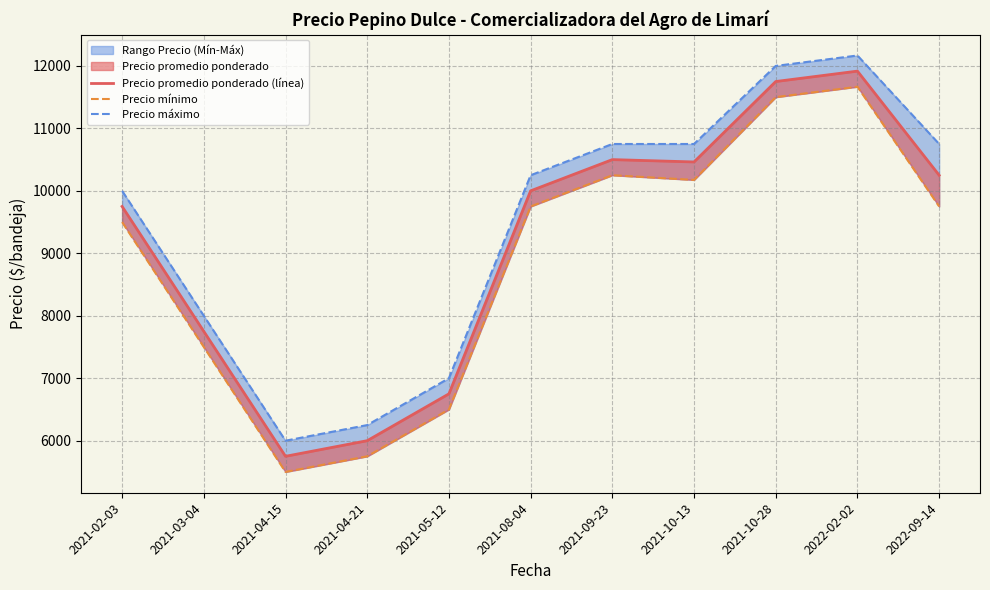

Reading right to left, list all the values displayed in this chart.

Precio promedio ponderado (línea): 10250.0	11916.7	11750.0	10462.5	10500.0	10000.0	6750.0	6000.0	5750.0	7750.0	9750.0
Precio mínimo: 9750.0	11666.7	11500.0	10175.0	10250.0	9750.0	6500.0	5750.0	5500.0	7500.0	9500.0
Precio máximo: 10750.0	12166.7	12000.0	10750.0	10750.0	10250.0	7000.0	6250.0	6000.0	8000.0	10000.0